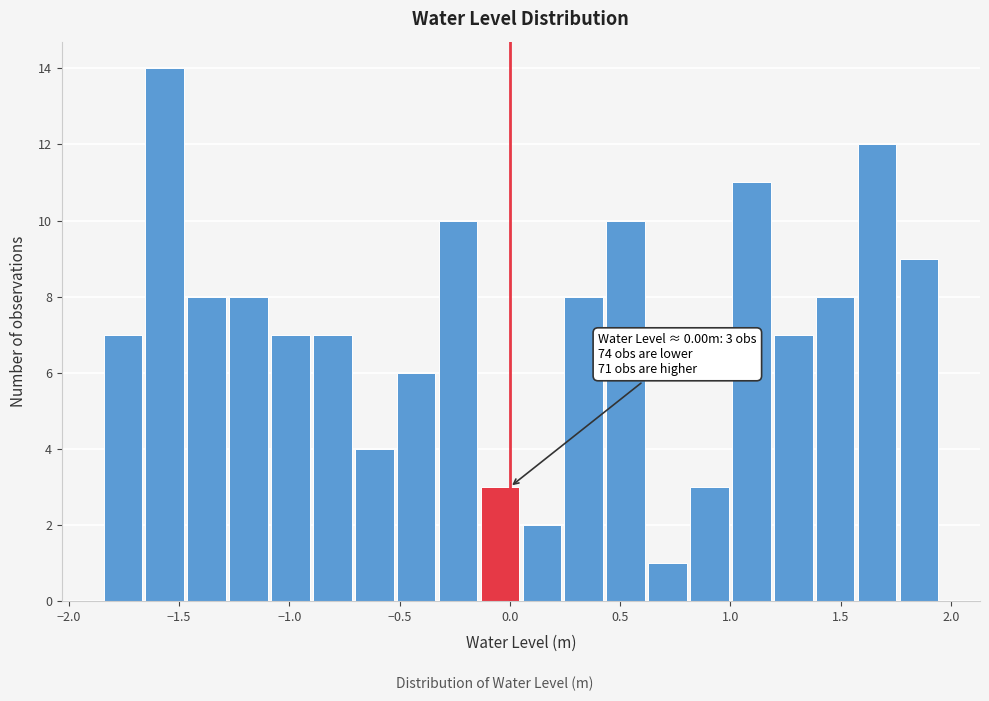

Read against the x-axis, roughly where is the centre of the tallest bar?

-1.55